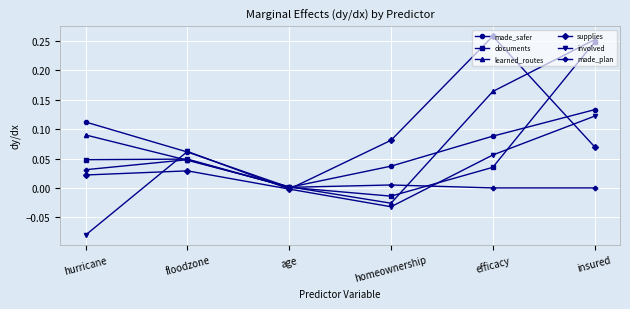

At which category is the sum across all series the highest?

insured